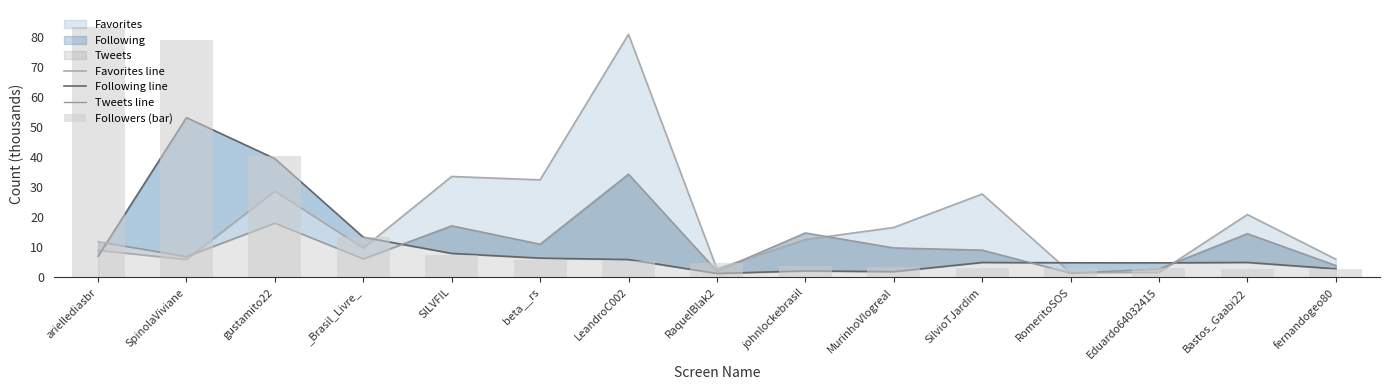

What is the label of the 5th bar from the right?

SilvioTJardim